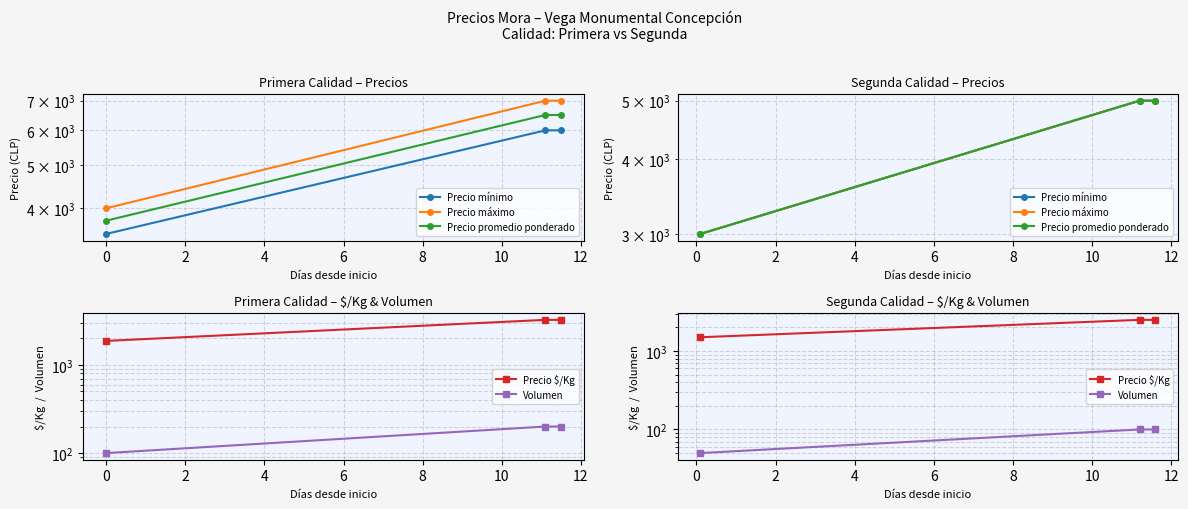

What is the highest value of the Precio promedio ponderado series?

5000